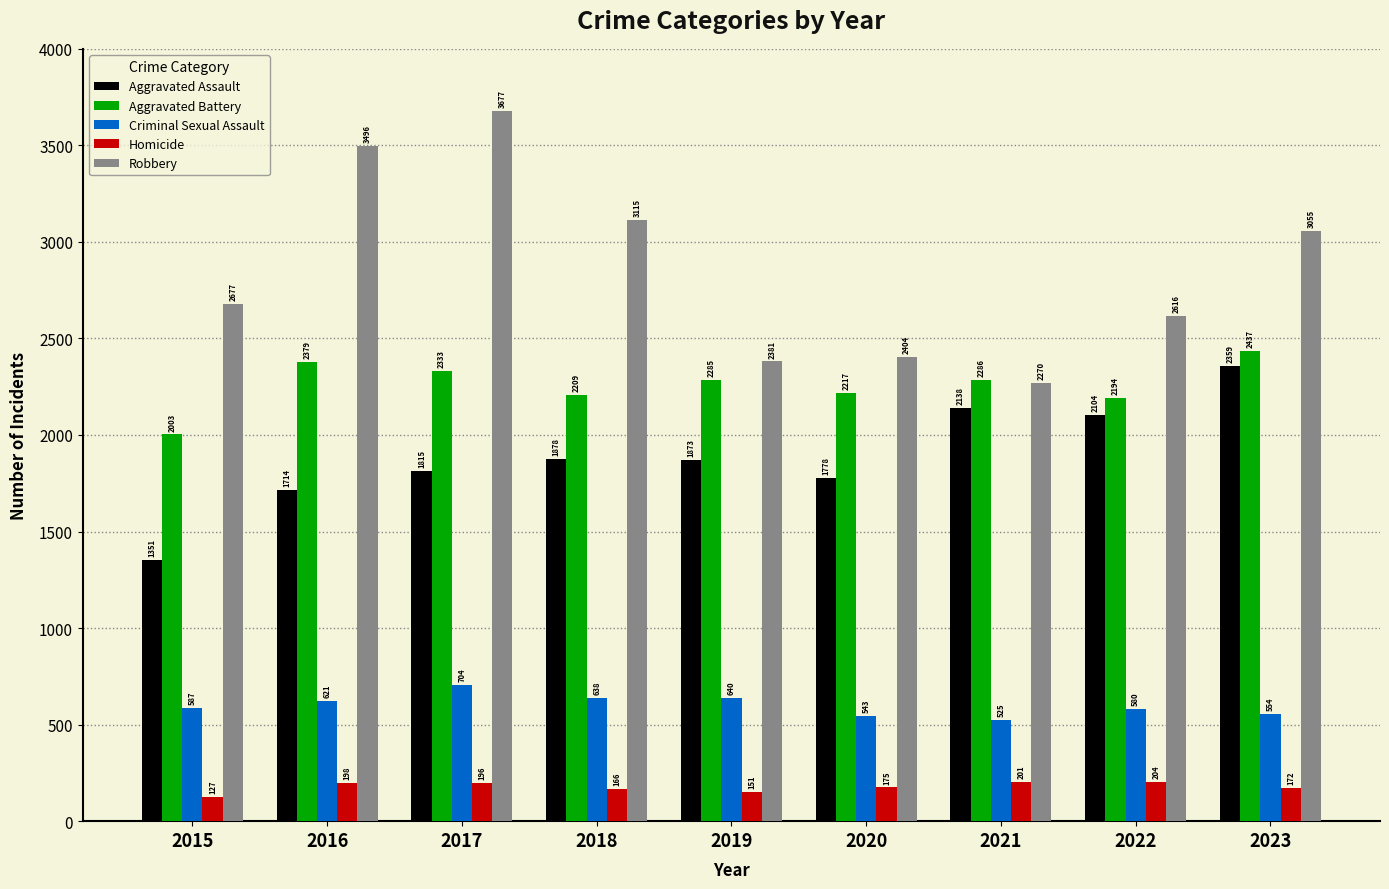

How many bars are there in each group?

5